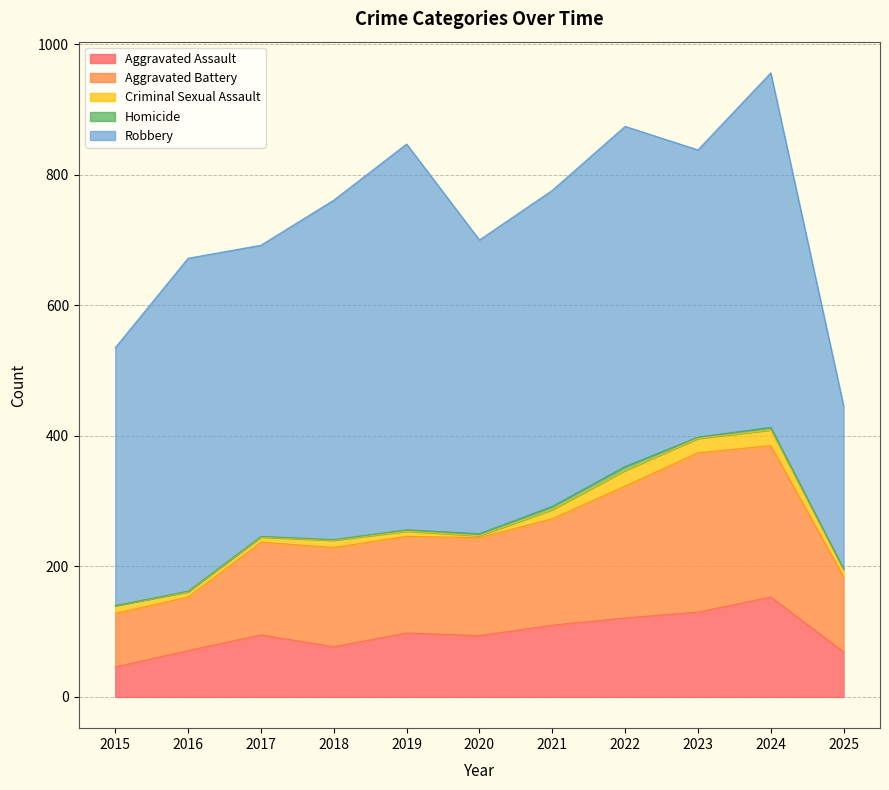

What is the value of the Aggravated Assault point at the 1st from the left?

46